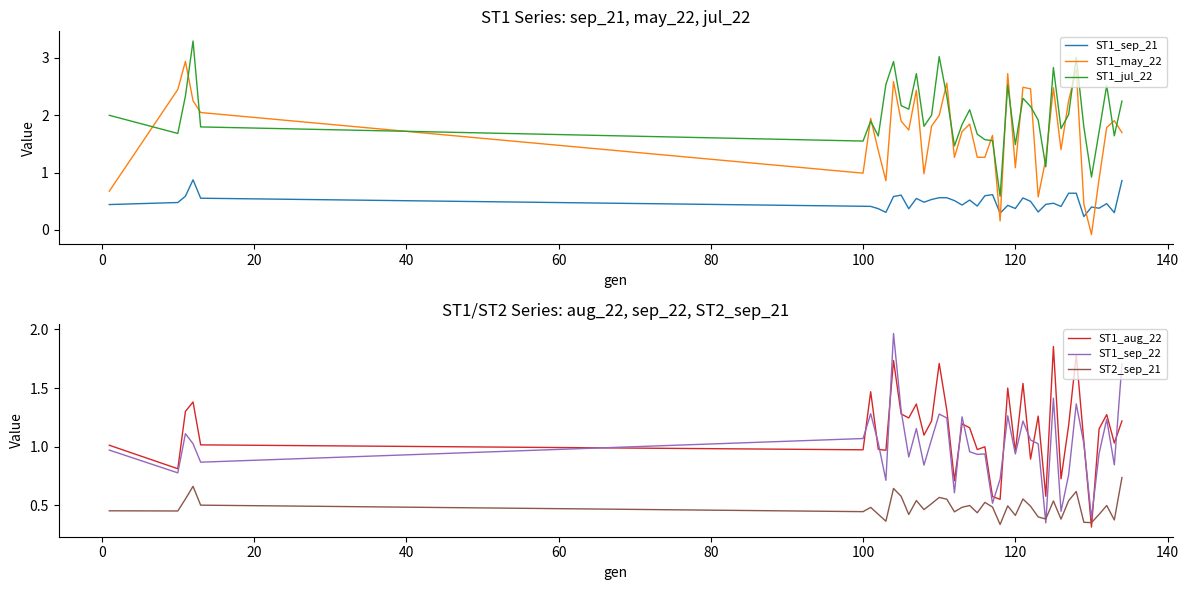

How many series are shown in this chart?

6